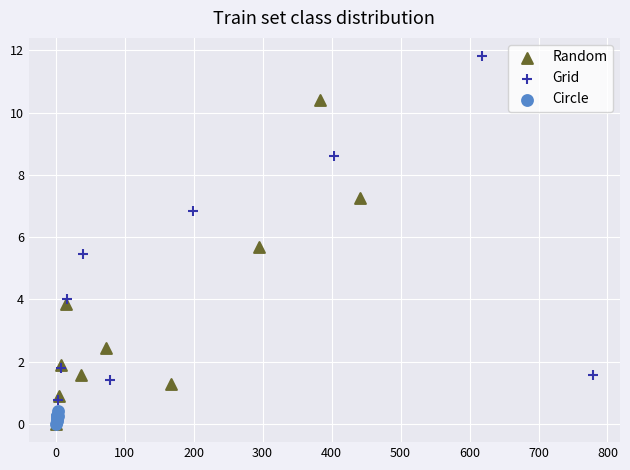

Which series contains the highest Y value?

Grid